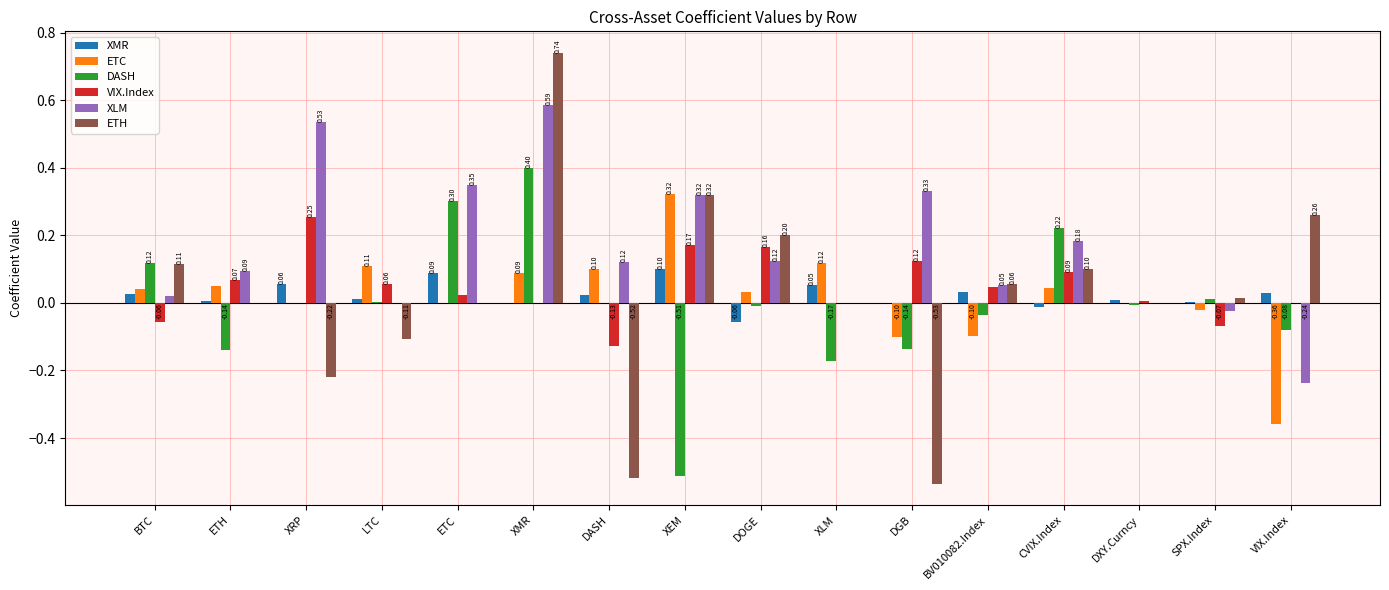

Which series changed the most between XEM and DXY.Curncy?

DASH